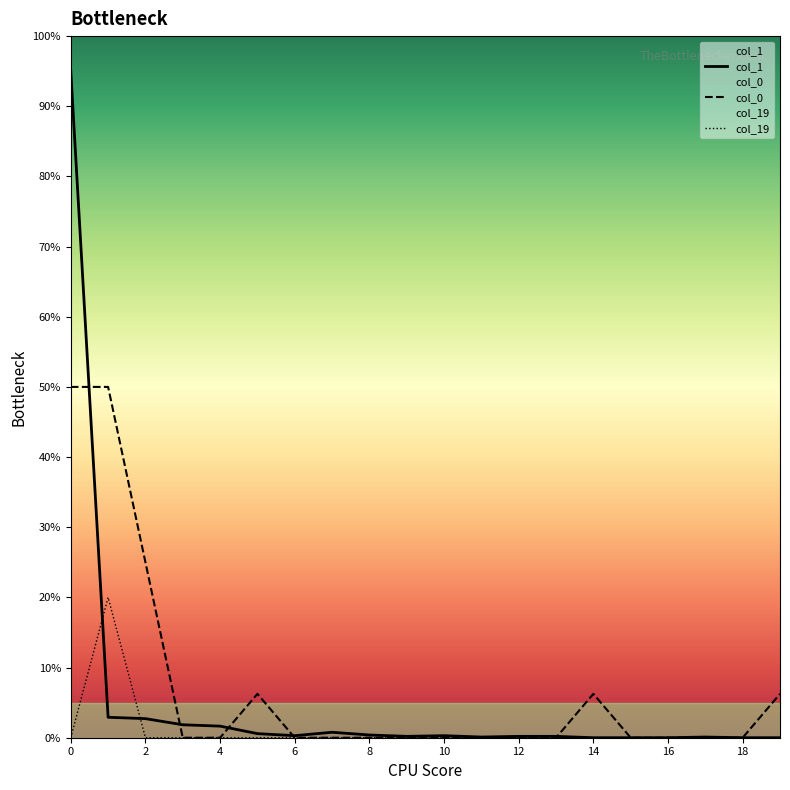

What is the label of the 4th point from the right?

16